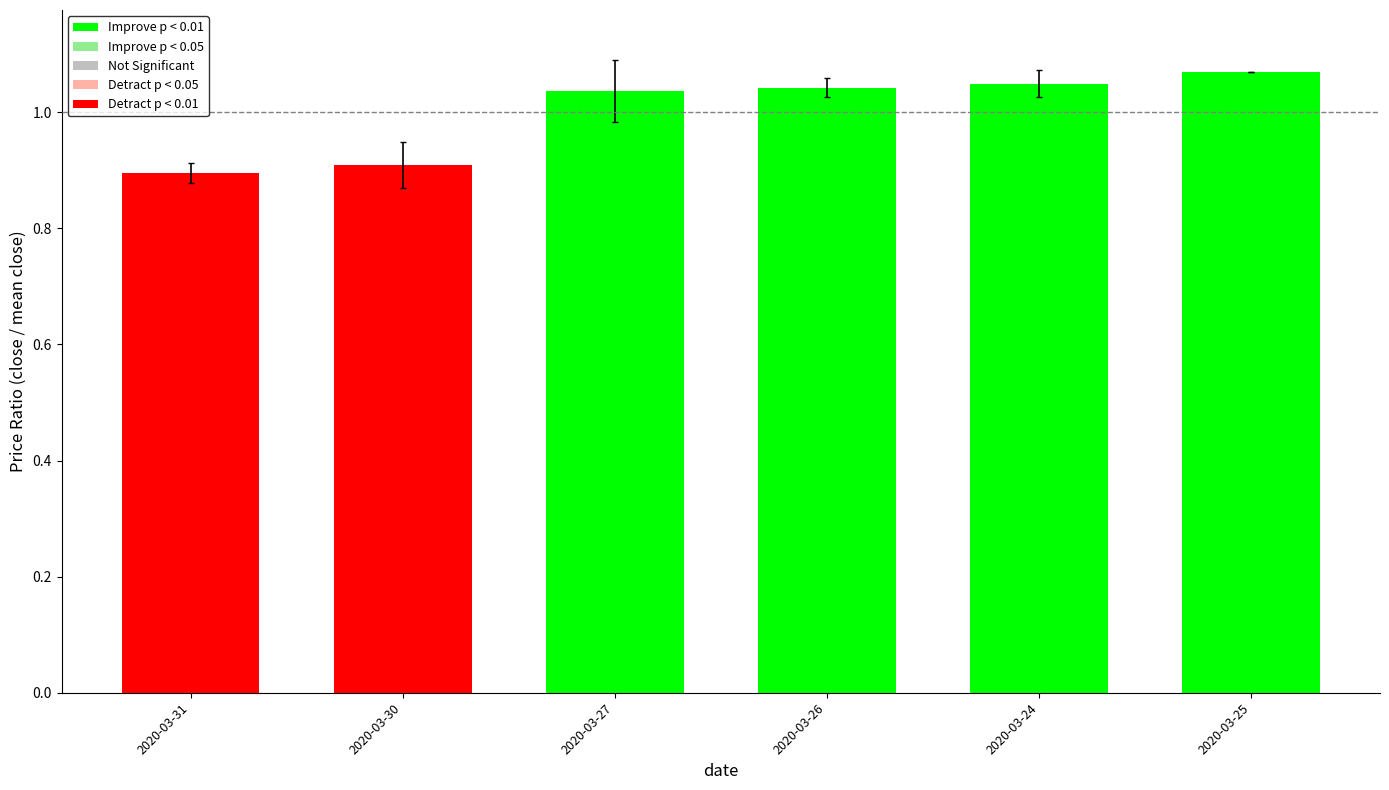

Approximately how many times larger is the value at 2020-03-31 compared to 2020-03-24?

0.9